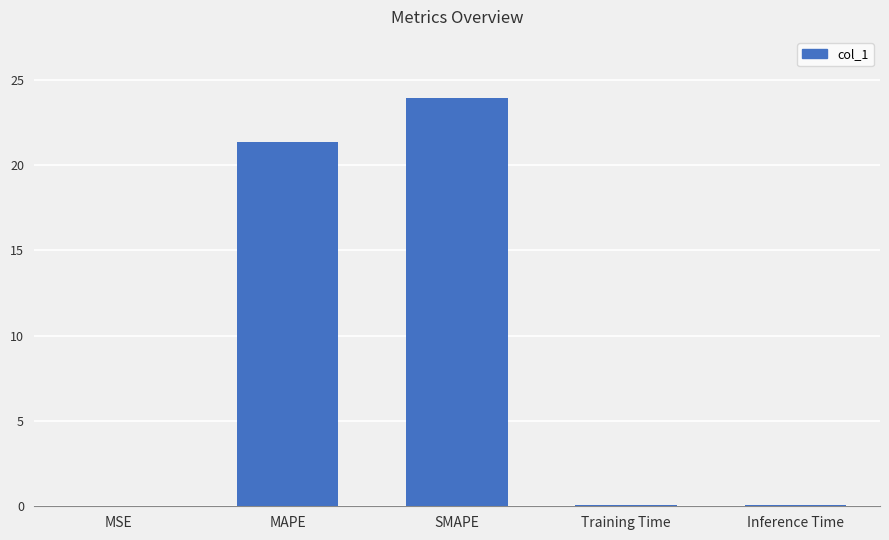

The chart shows a value of 0.1 at Inference Time. True or false?

True